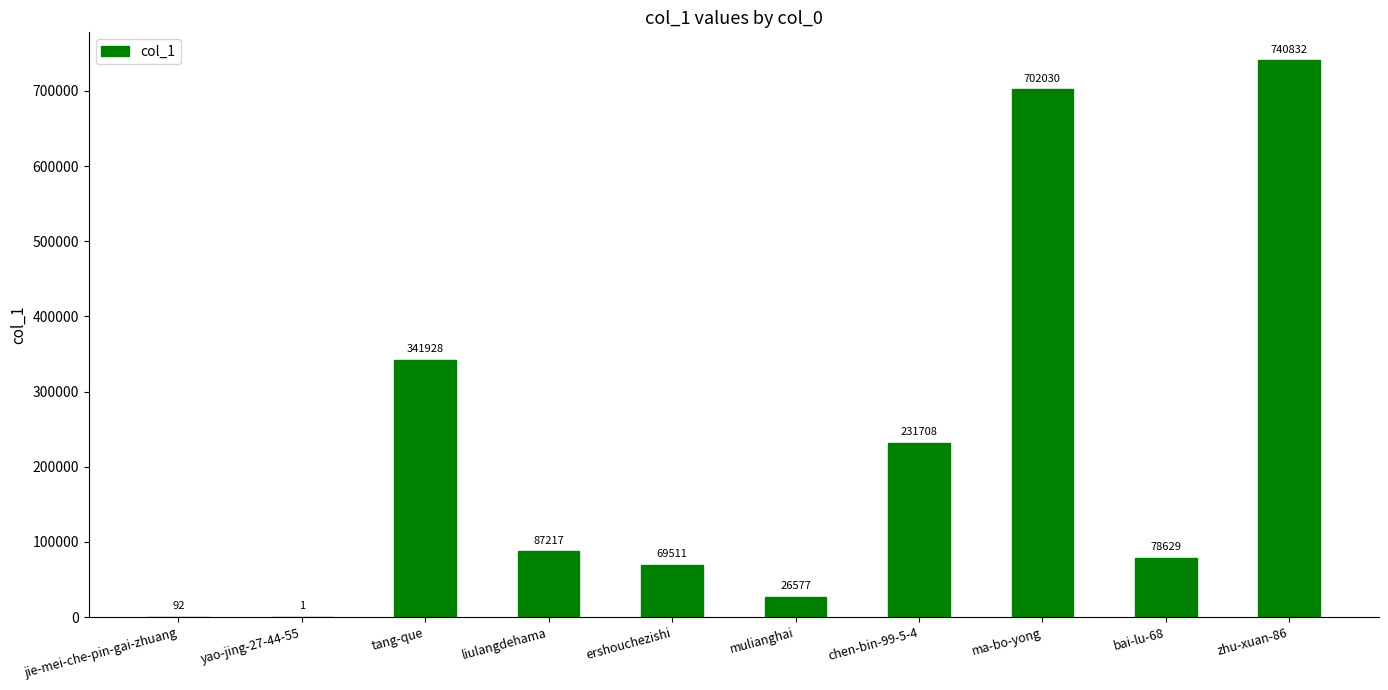

Is it true that the value at ershouchezishi is 107400?

False